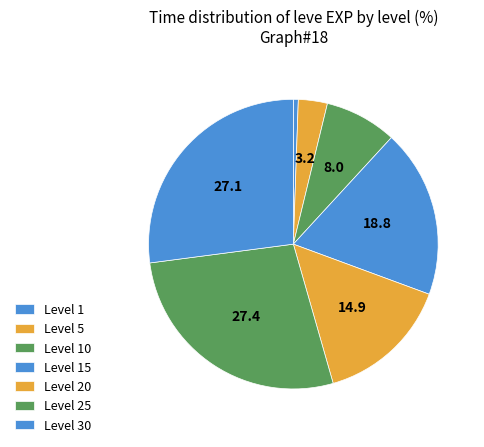

Count the number of slices in the pie.

7